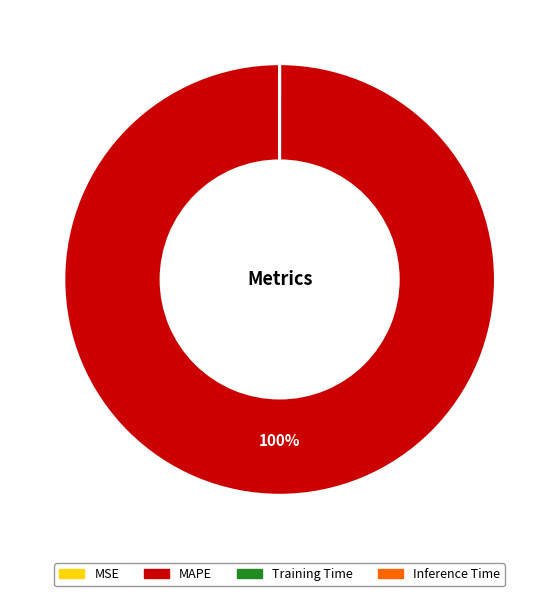

Does MAPE account for over 50% of the chart?

Yes